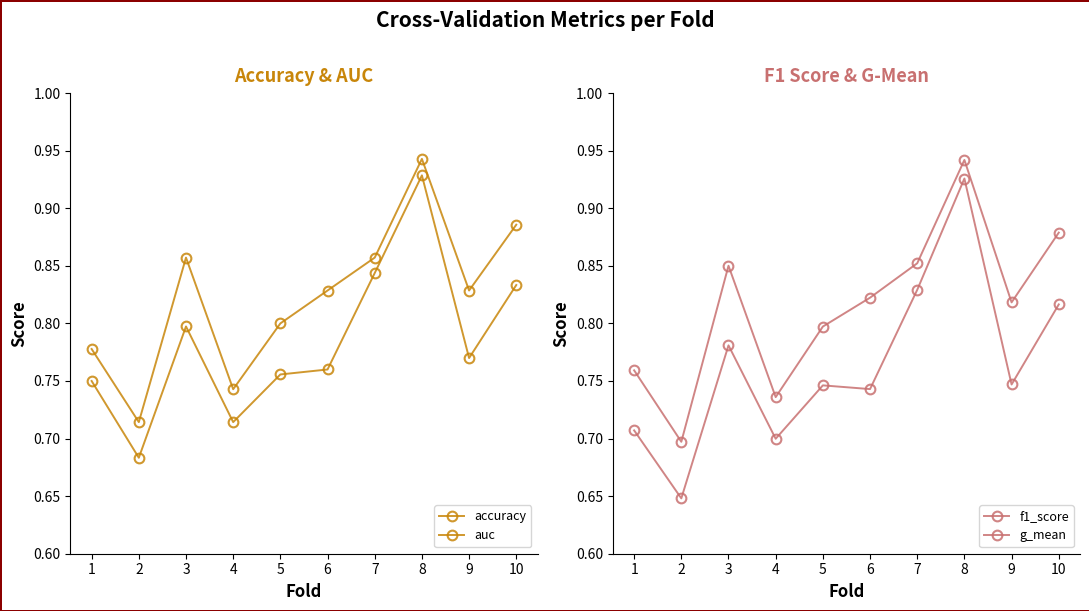

How many lines are shown in the chart?

4